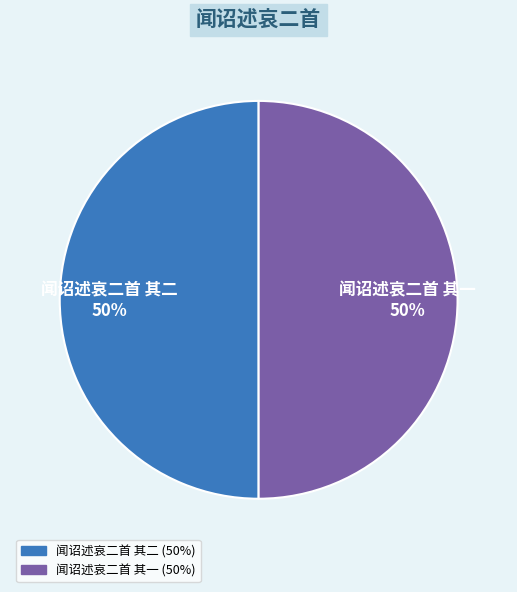

Is the sum of 闻诏述哀二首 其二 and 闻诏述哀二首 其一 greater than half?

Yes